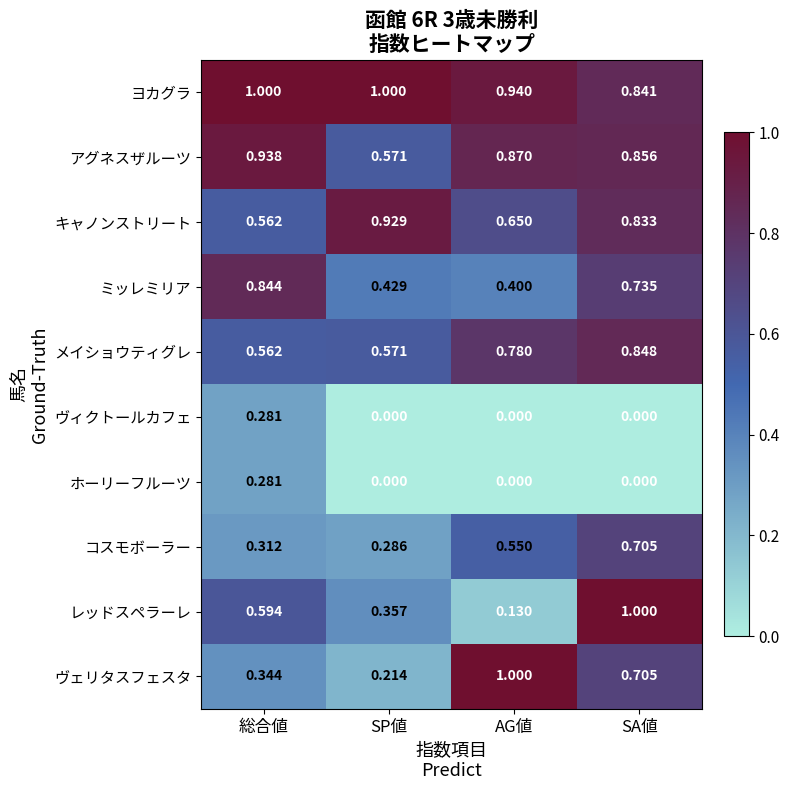

At which label does メイショウティグレ reach its minimum?

総合値